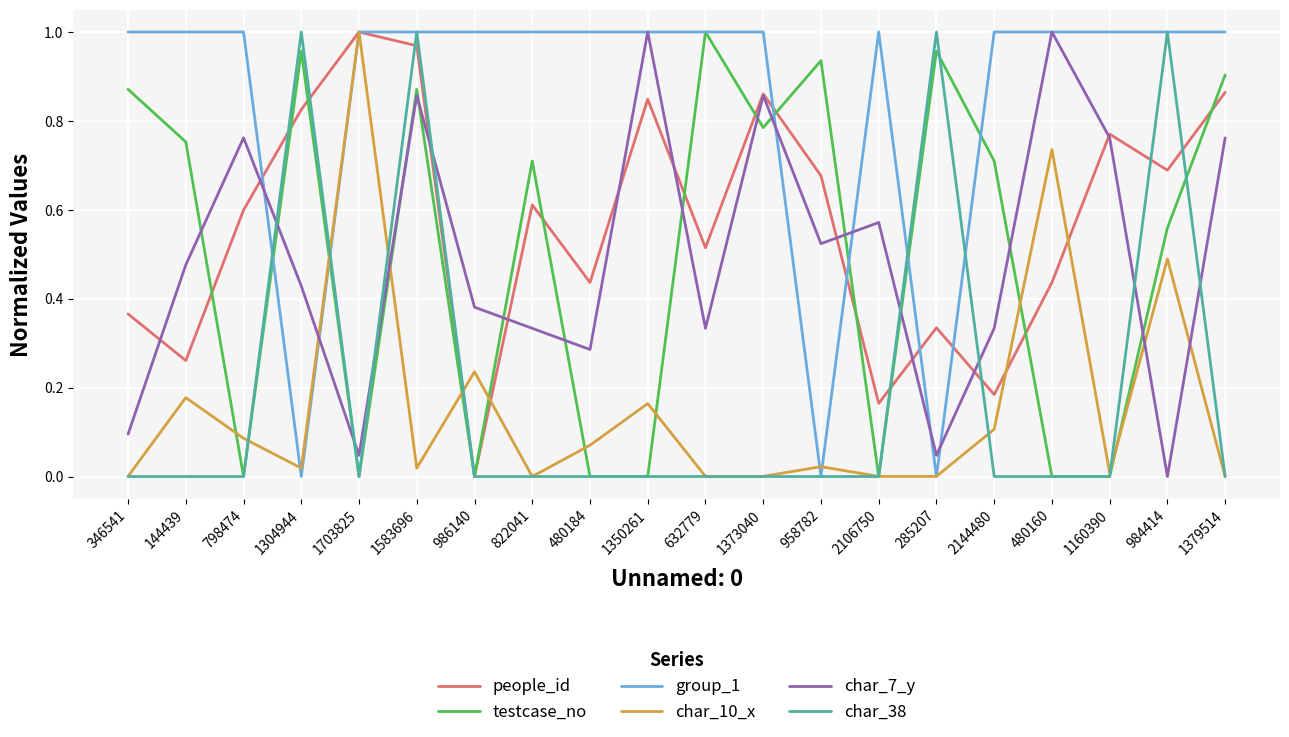

Where do group_1 and testcase_no first cross each other?

798474 and 1304944